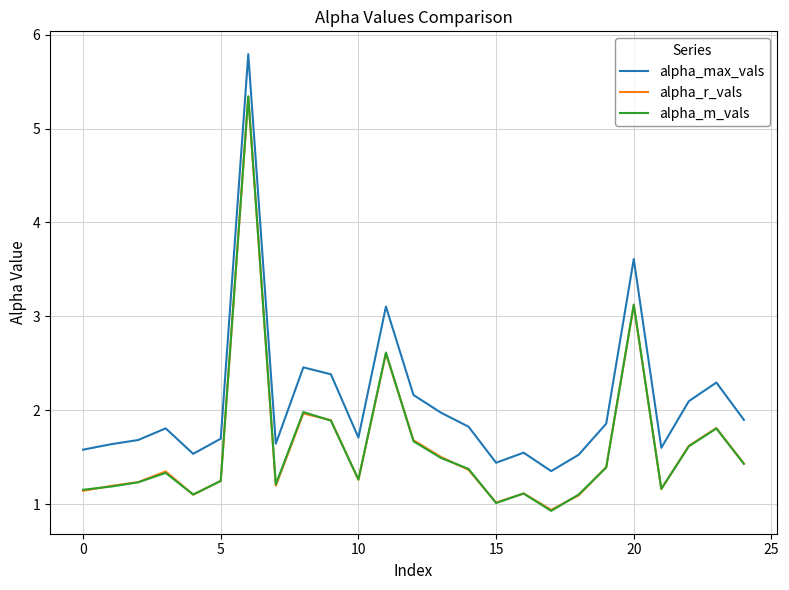

Which series has the widest spread of values?

alpha_max_vals